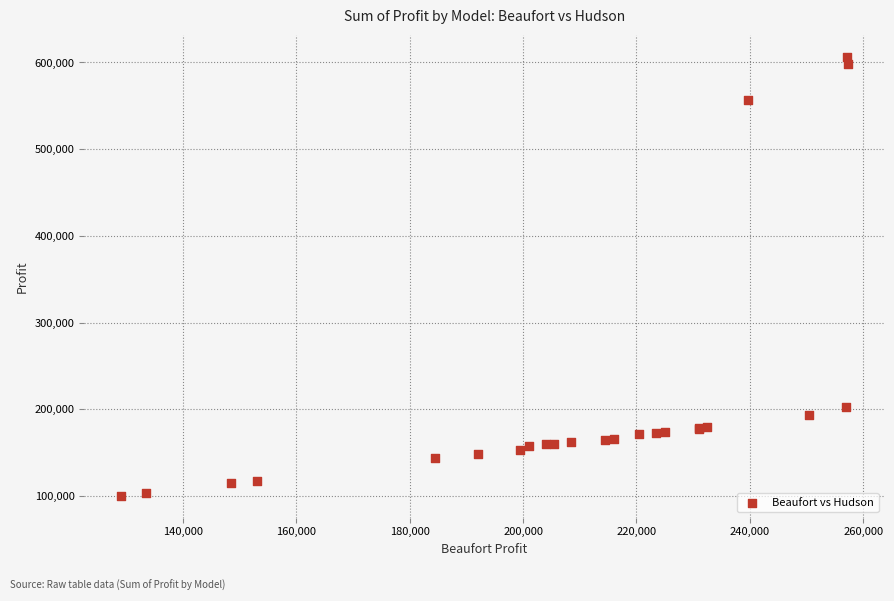

What Y value in the scatter plot is closest to 353574?

203125.0